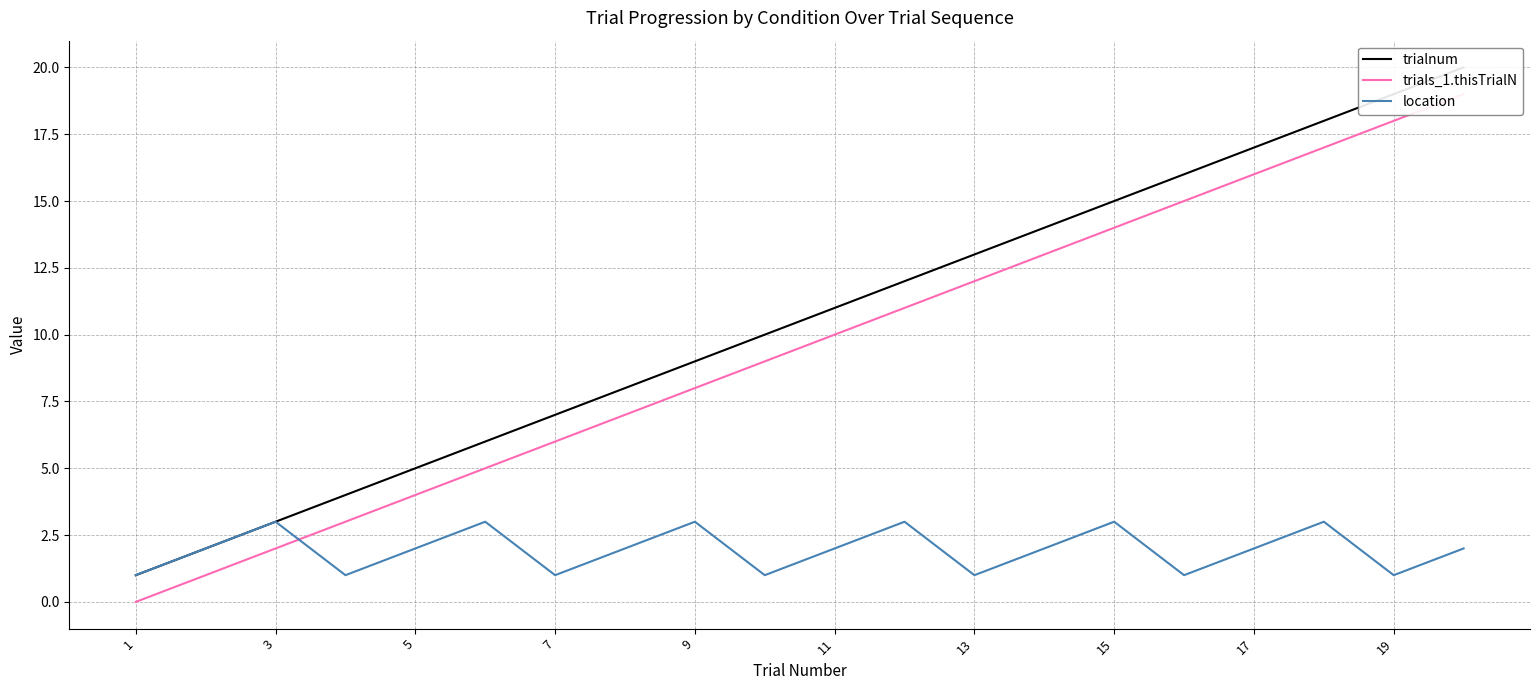

Does the chart display data point markers on the line(s)?

No